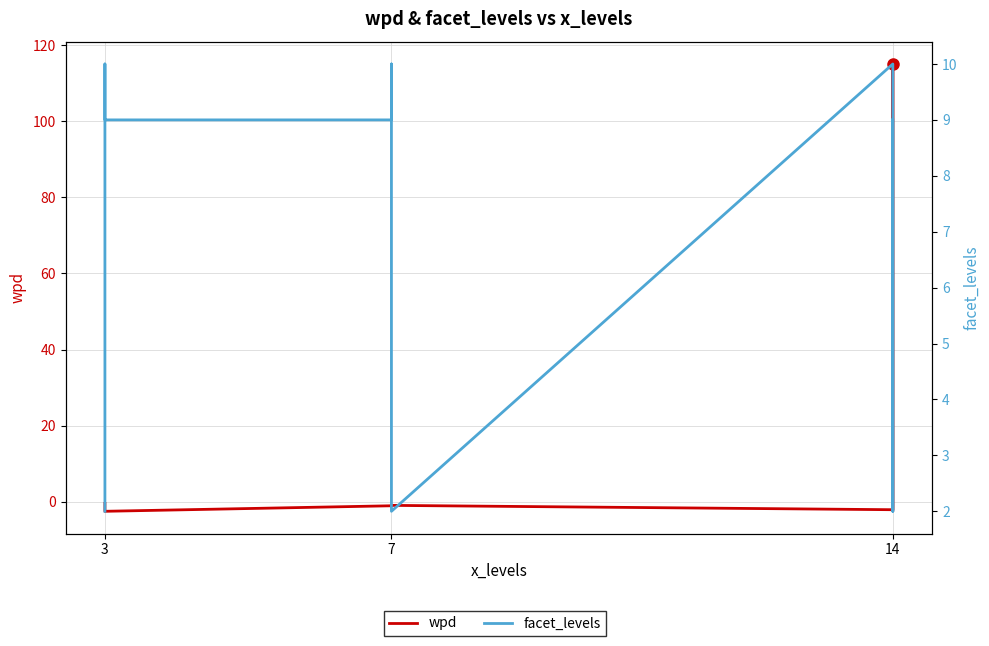

How many interior local valleys does the facet_levels series have?

2